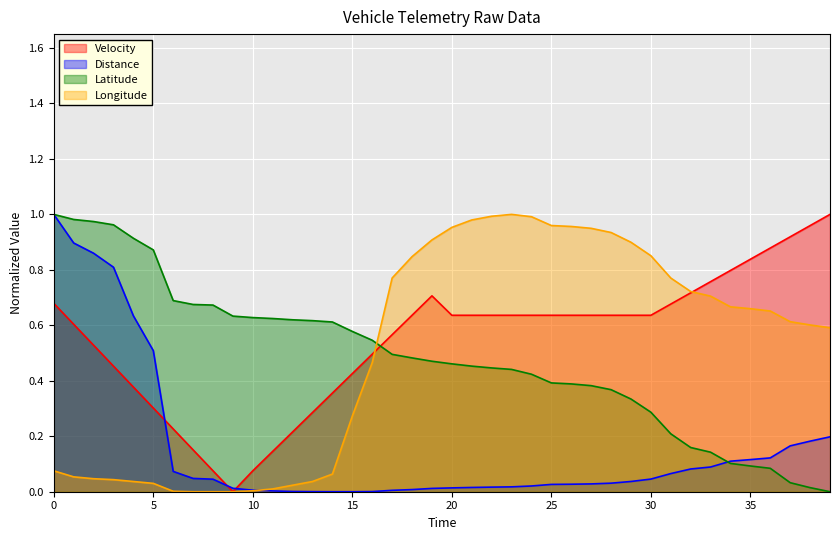

At which label is Velocity closest to 0?

9